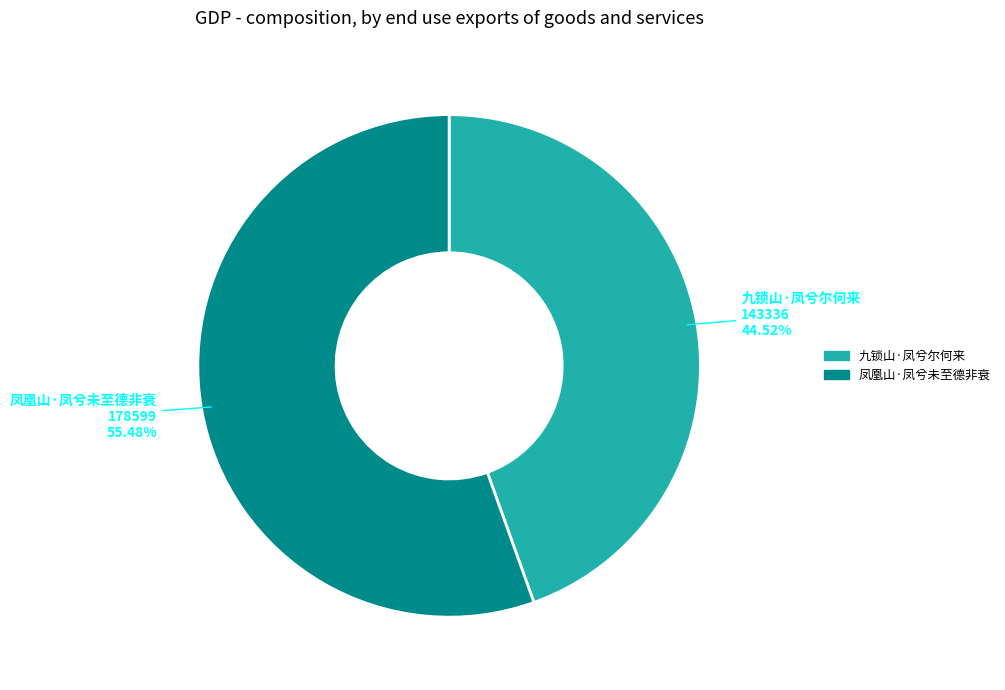

Which category has the smallest portion of the pie?

九锁山·凤兮尔何来